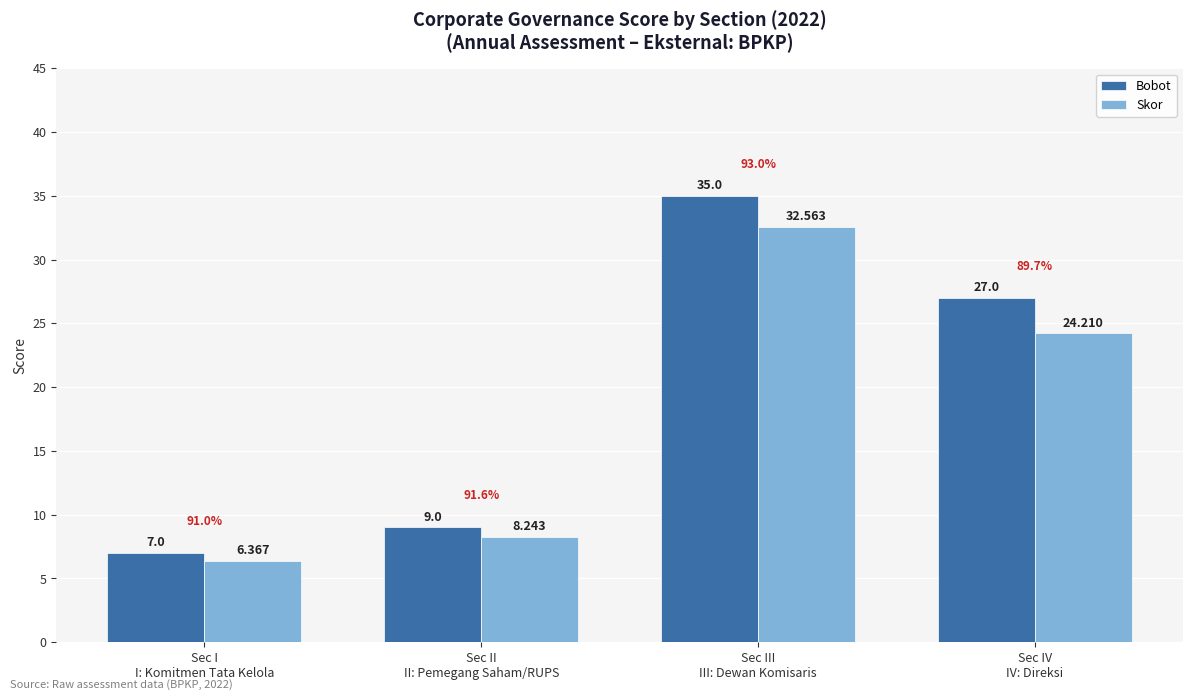

Which series has the widest spread of values?

Bobot